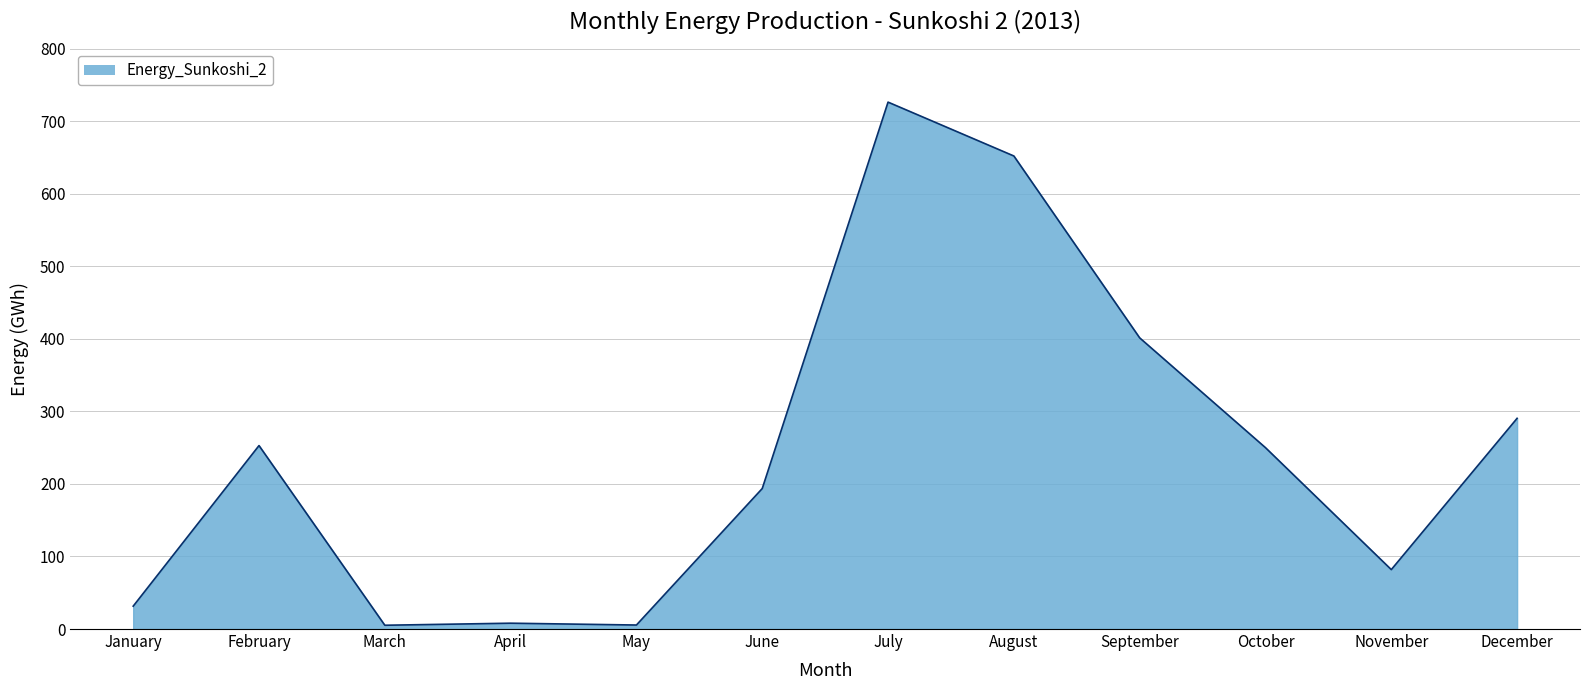

What is the sum of the values at November and March?

87.1